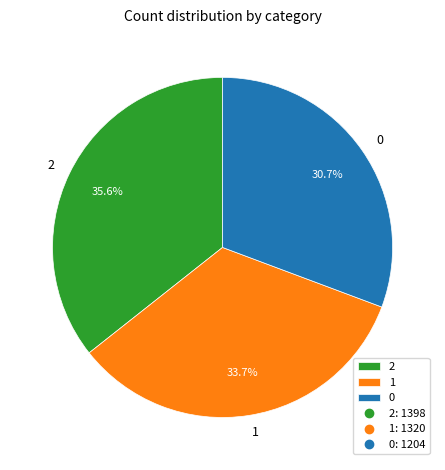

How many segments does this pie chart have?

3